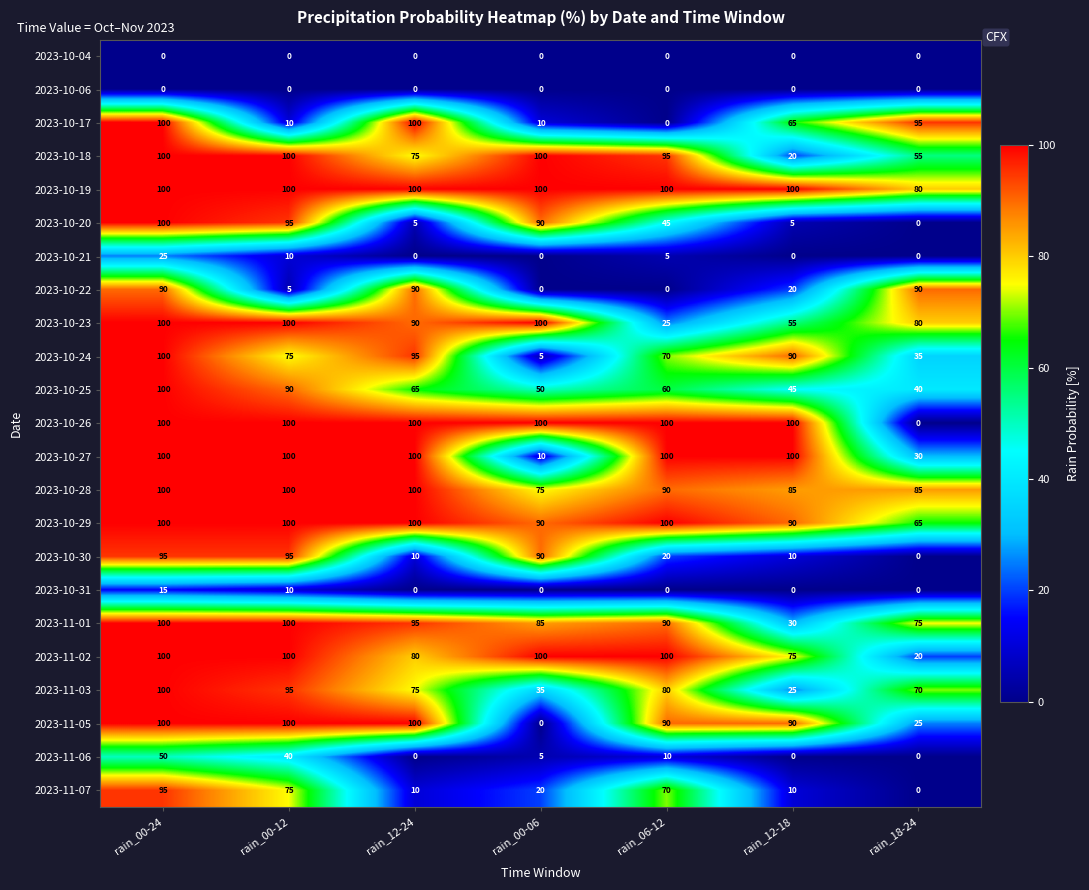

What is the minimum value for 2023-10-23?

25